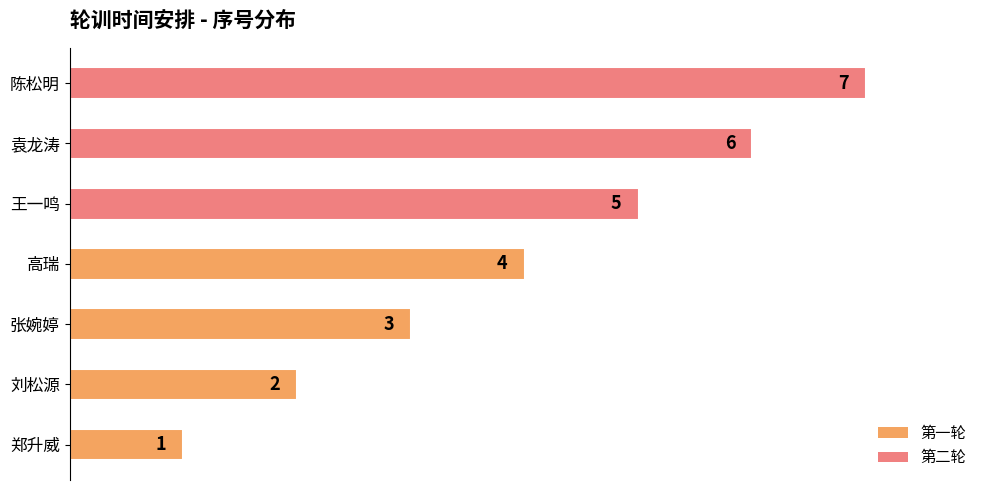

Rank the categories by value from lowest to highest.

郑升威, 刘松源, 张婉婷, 高瑞, 王一鸣, 袁龙涛, 陈松明